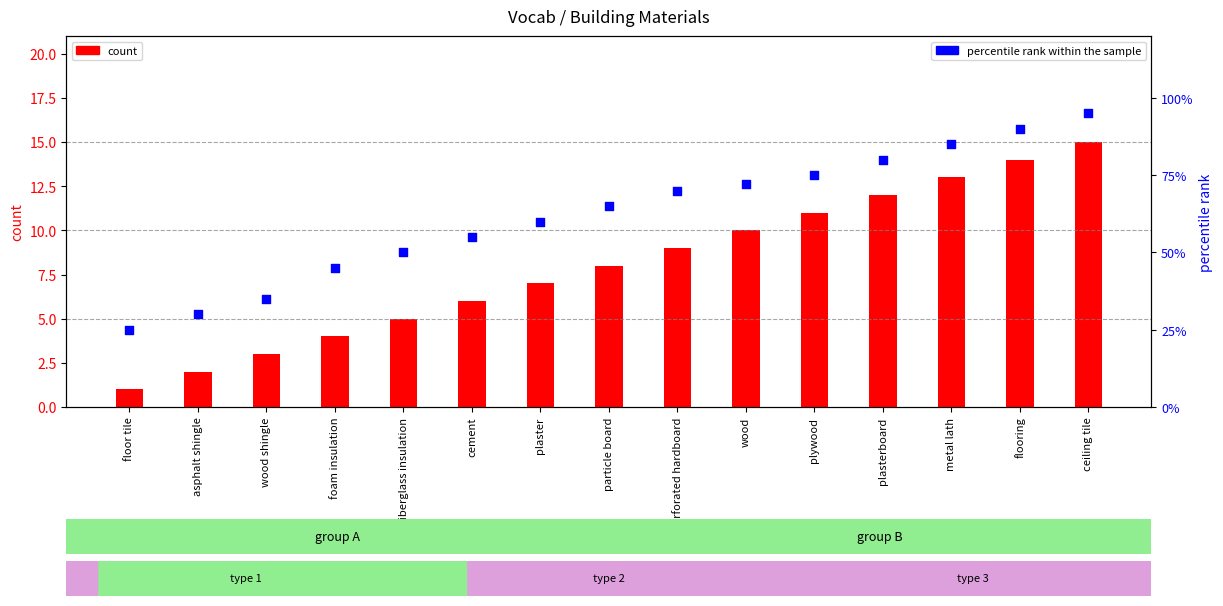

What are all the series names shown in the legend?

count, percentile rank within the sample